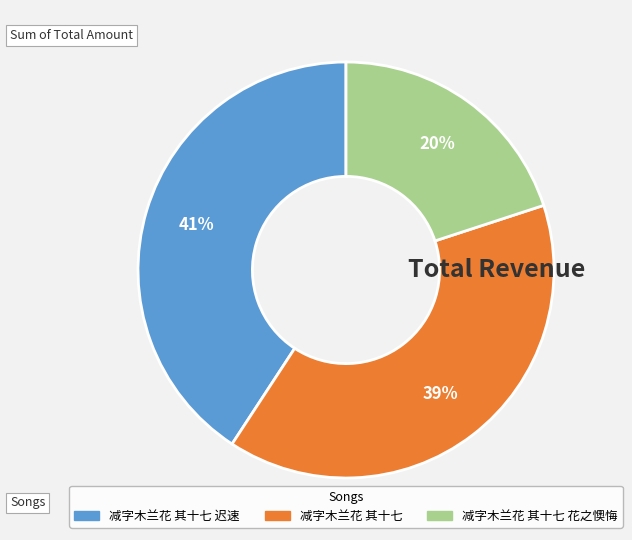

What is the smallest slice in the pie chart?

减字木兰花 其十七 花之懊悔